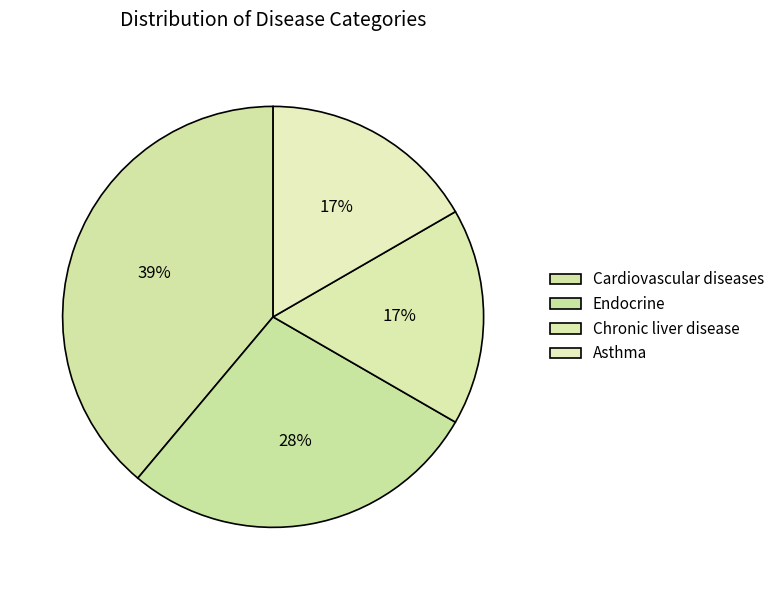

True or false: Asthma accounts for 17% of the total.

True